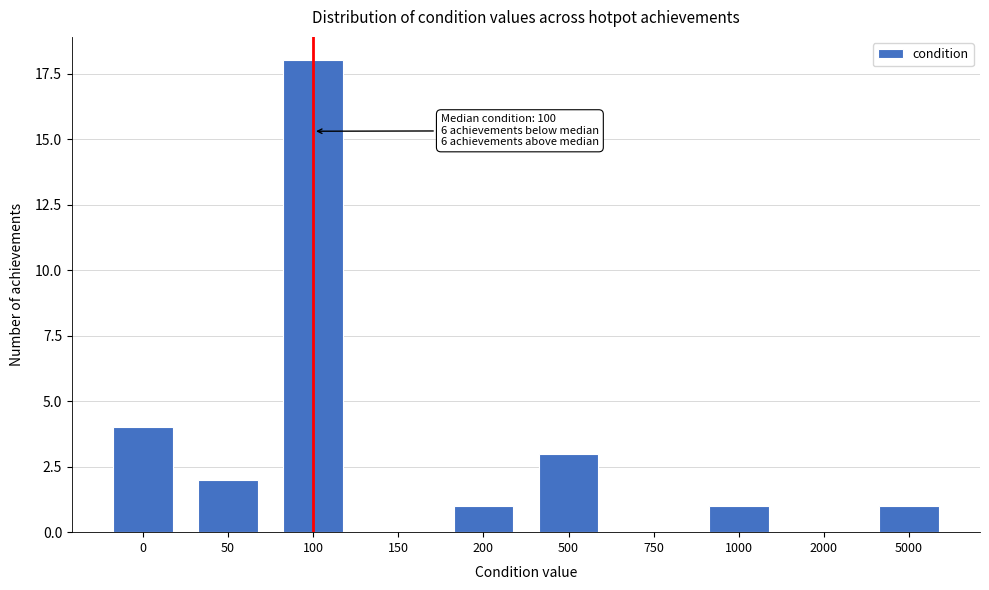

Reading left to right, extract all data points from this chart.

0=4	50=2	100=18	150=0	200=1	500=3	750=0	1000=1	2000=0	5000=1